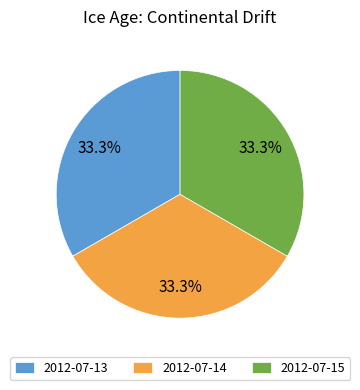

What is the ratio of the value at 2012-07-15 to the value at 2012-07-14?

1.0